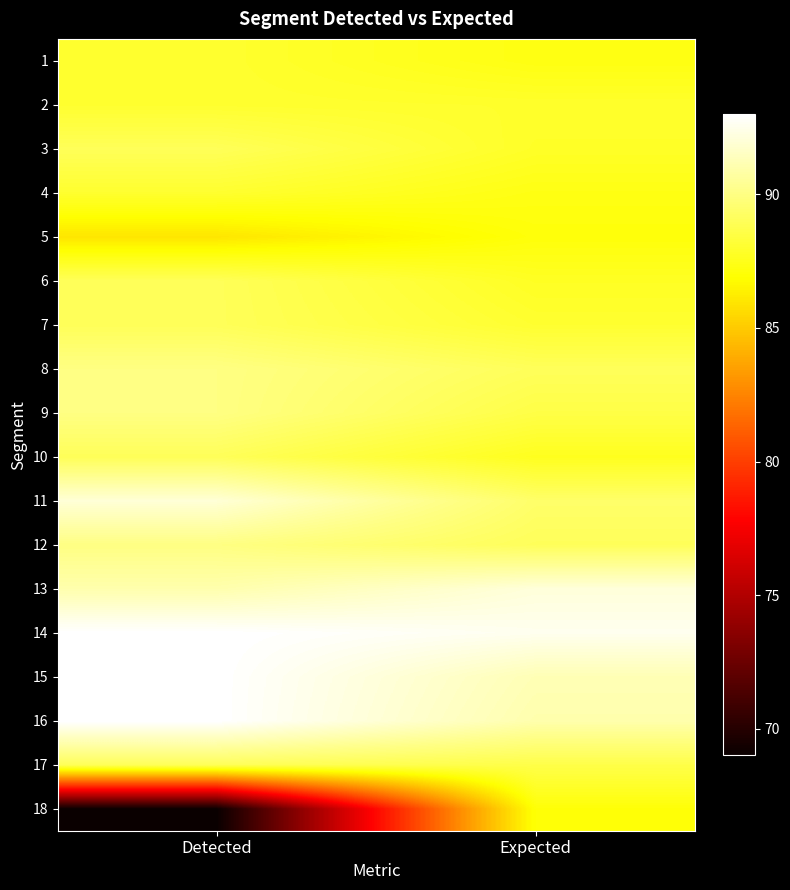

Reading left to right, list all the values displayed in this chart.

1: Detected=88.0	Expected=87.3
2: Detected=88.0	Expected=87.9
3: Detected=89.0	Expected=87.8
4: Detected=88.0	Expected=87.3
5: Detected=86.0	Expected=87.1
6: Detected=89.0	Expected=87.7
7: Detected=89.0	Expected=88.0
8: Detected=90.0	Expected=89.0
9: Detected=90.0	Expected=88.6
10: Detected=89.0	Expected=87.6
11: Detected=92.0	Expected=89.4
12: Detected=90.0	Expected=89.0
13: Detected=91.0	Expected=92.1
14: Detected=93.0	Expected=92.6
15: Detected=93.0	Expected=91.2
16: Detected=93.0	Expected=91.0
17: Detected=89.0	Expected=88.6
18: Detected=69.0	Expected=87.1